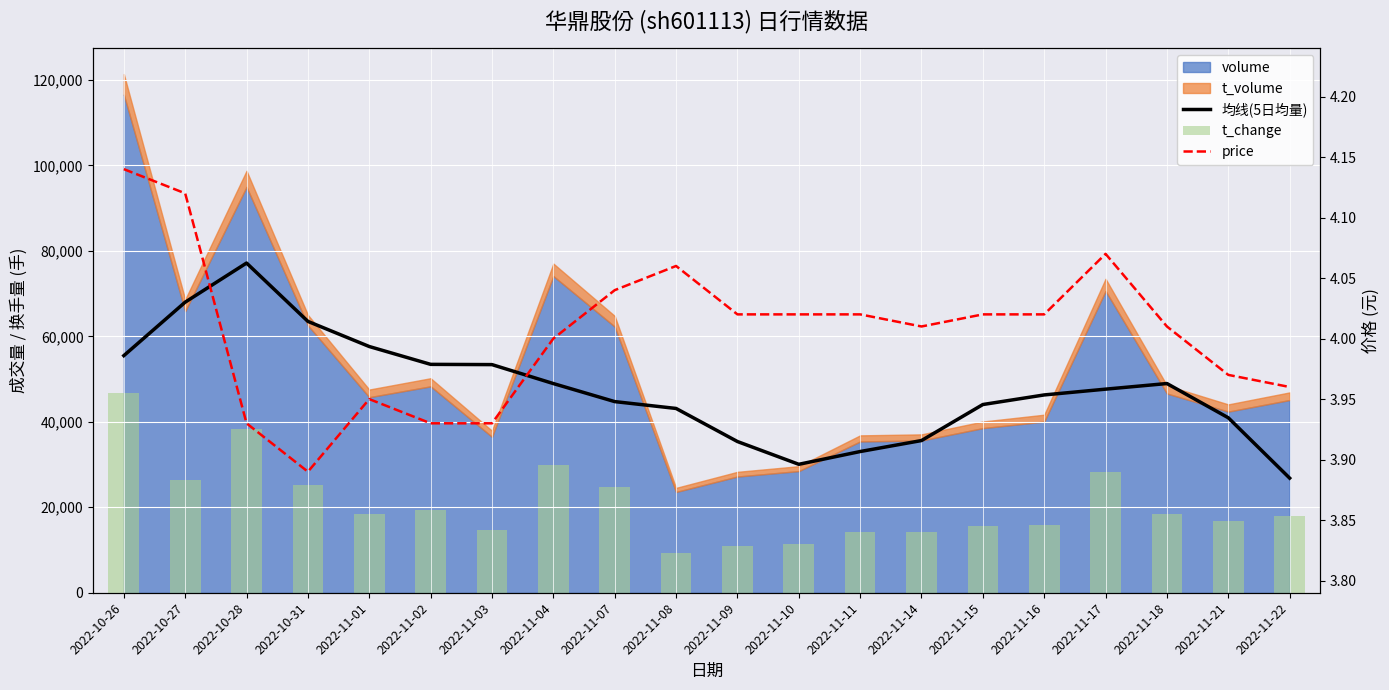

The value of t_change at 2022-11-22 is 7419.6. True or false?

False